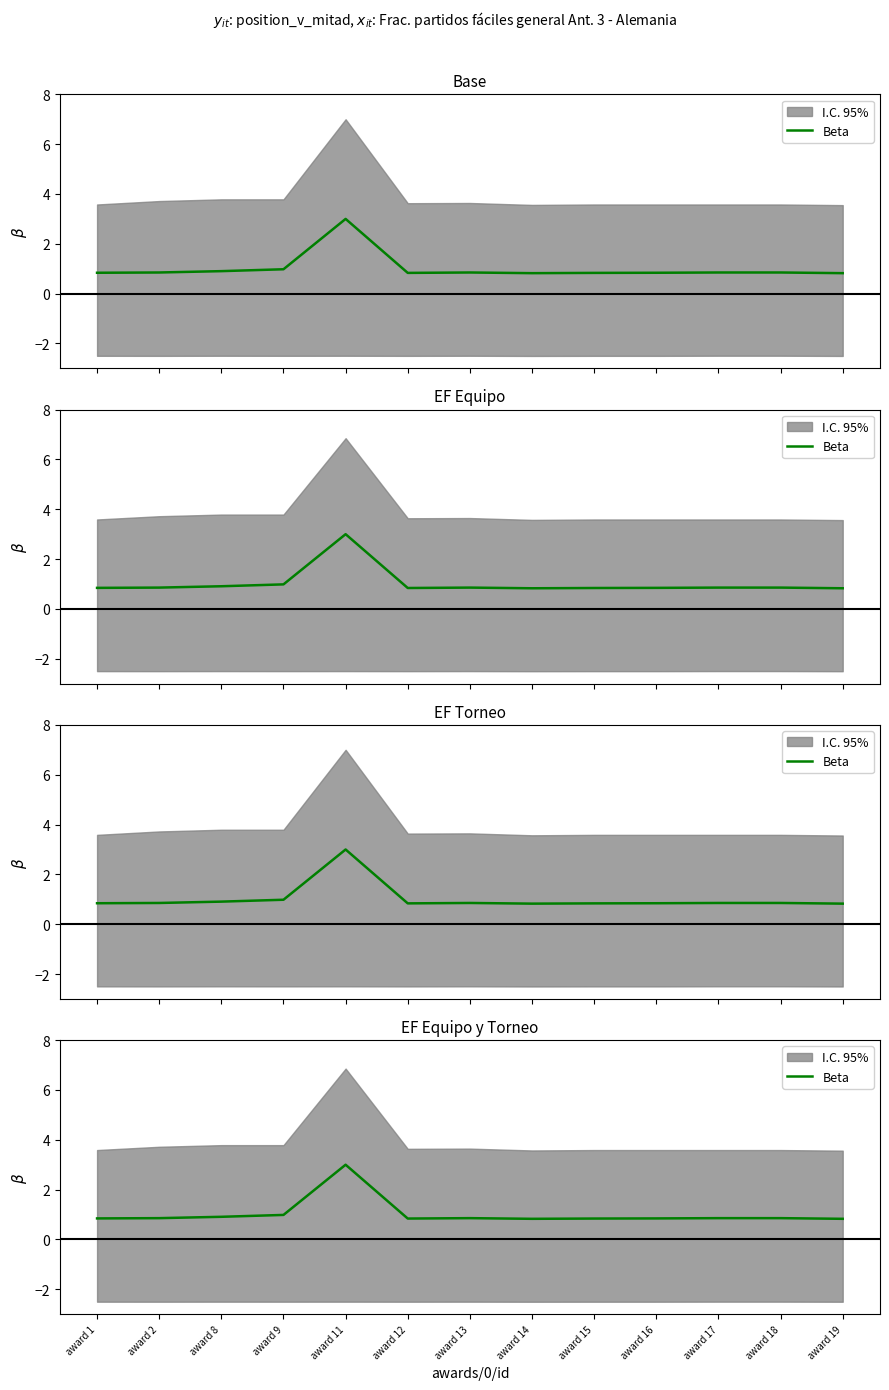

At which category does the chart reach its minimum across all series?

award 14